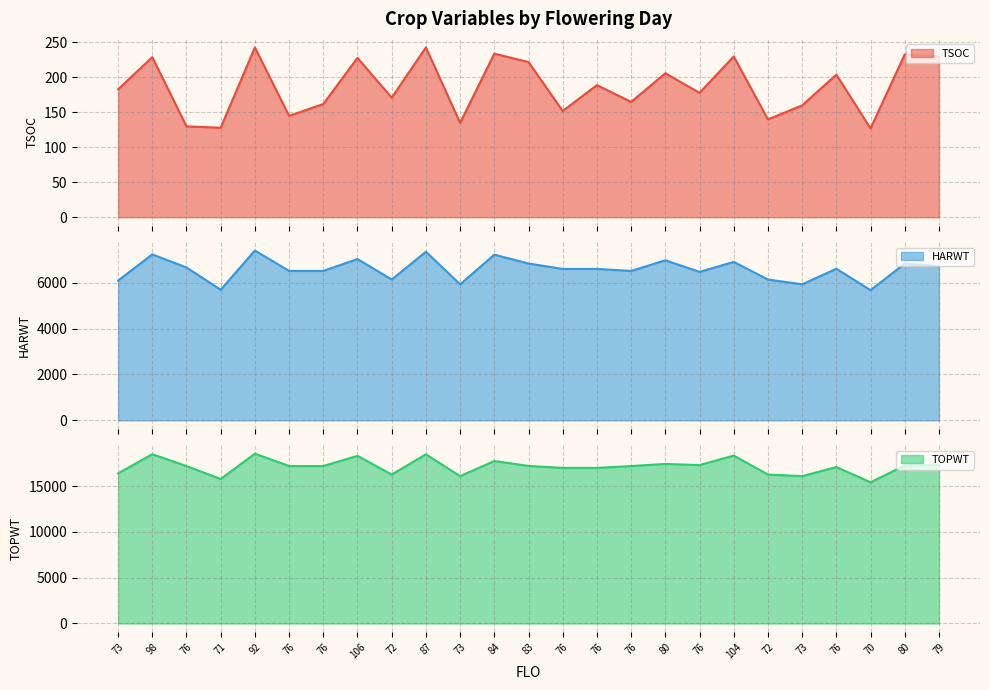

What is the label of the 6th point from the left?

76